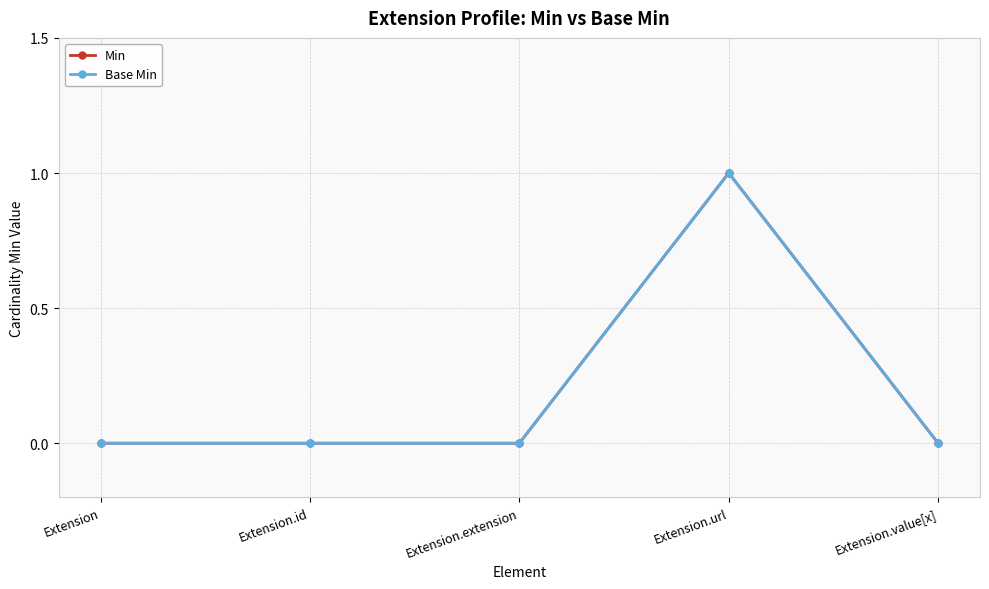

Does the chart have visible grid lines?

Yes